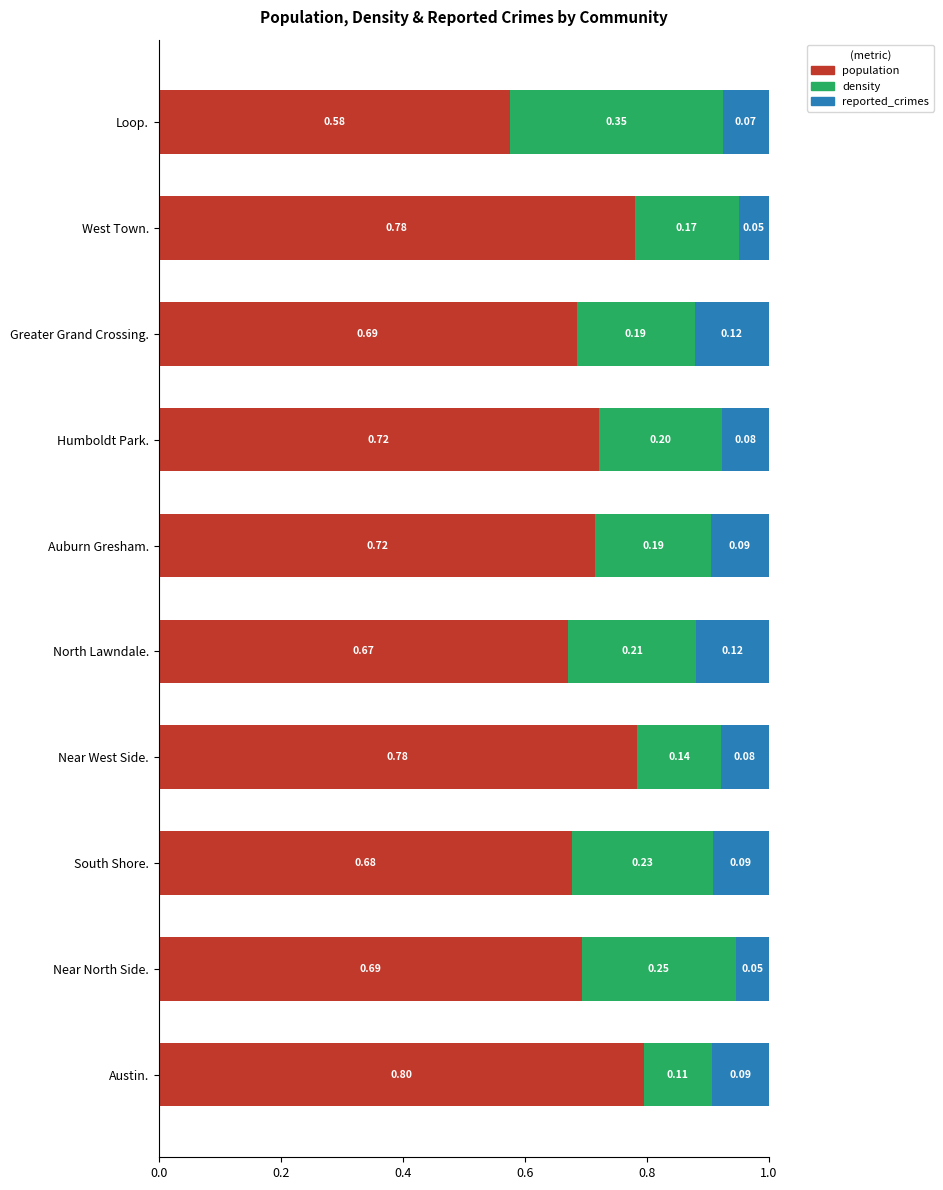

What is the sum of the population values at North Lawndale. and Austin.?

1.5